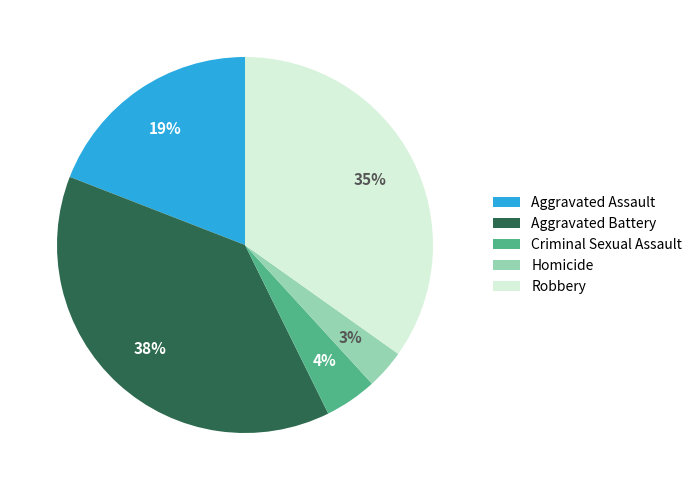

How many segments does this pie chart have?

5